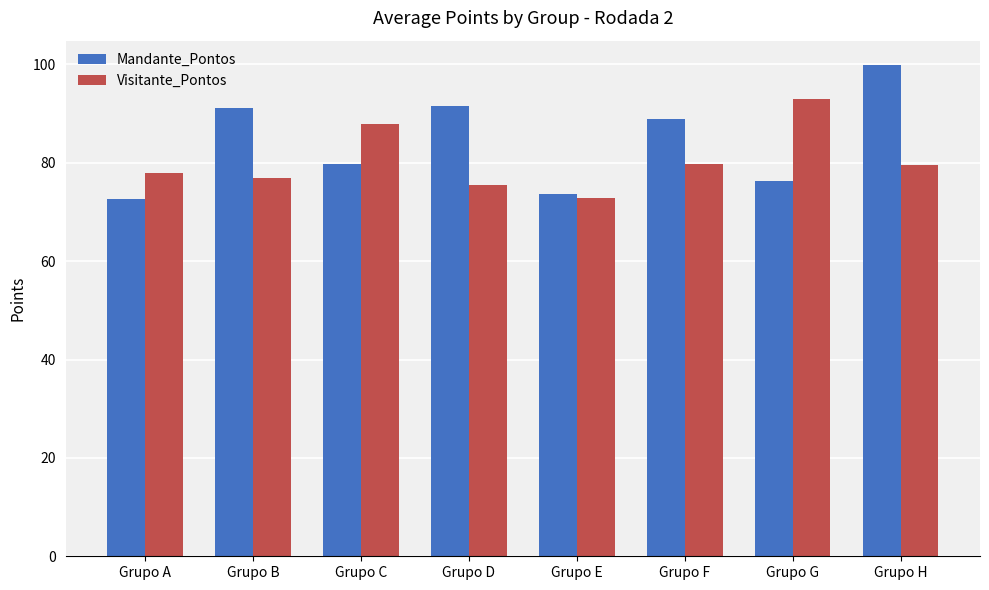

Are the bars horizontal?

No